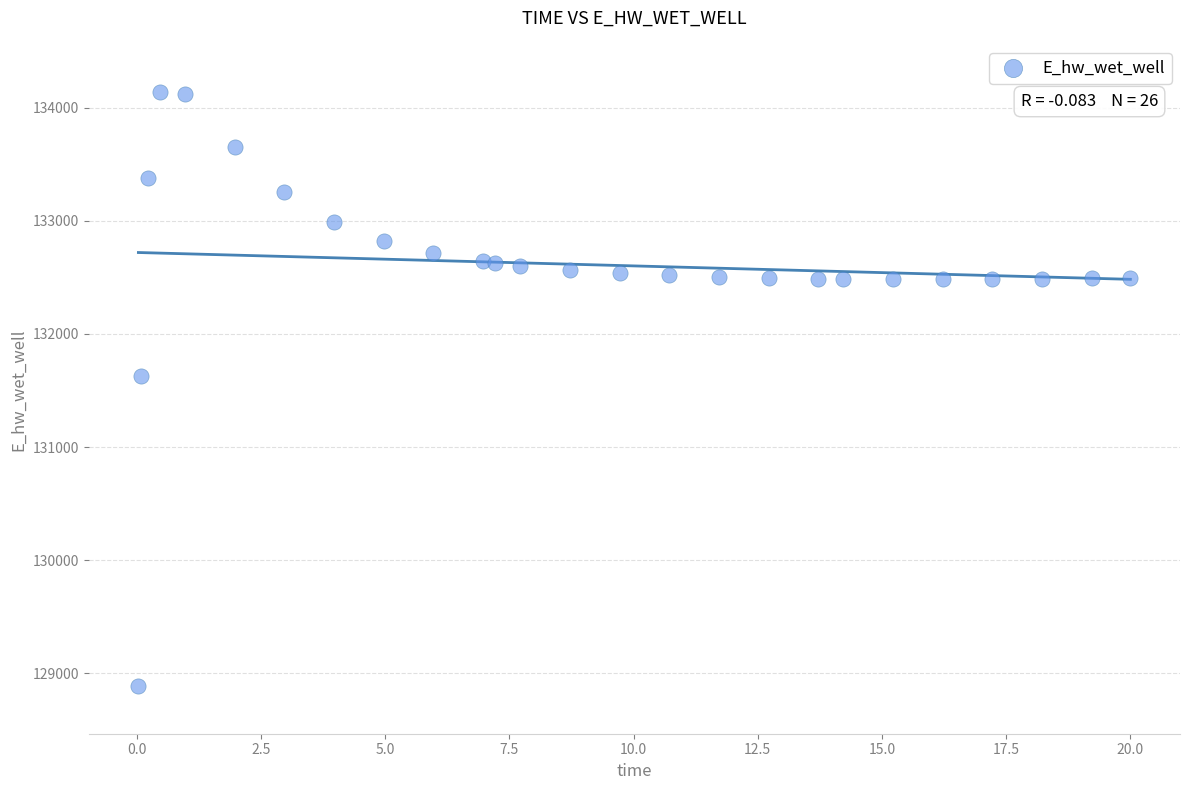

What is the range of Y values (max minus min)?

5248.2